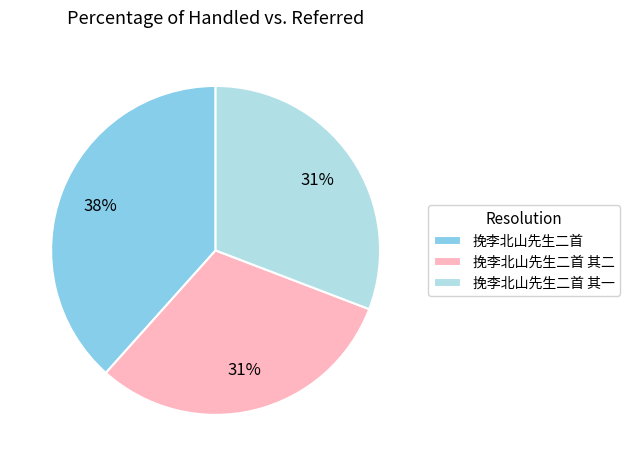

What percentage is the 挽李北山先生二首 其一 slice, to the nearest percent?

31%